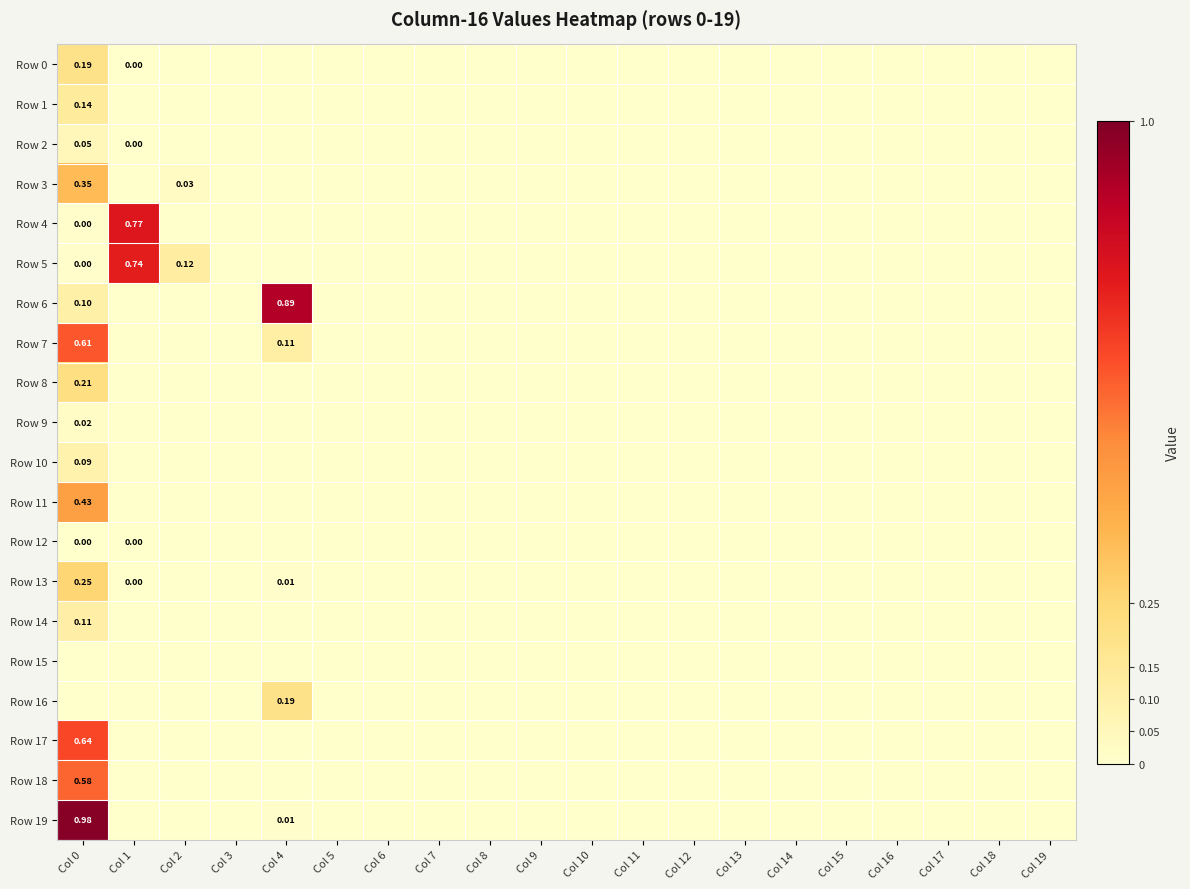

The Row 8 series shows -0.1 at Col 15. True or false?

False